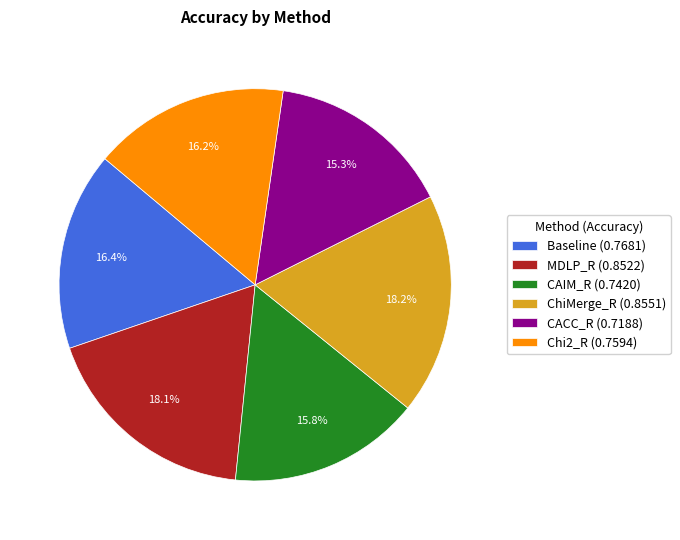

To the nearest percent, what is the combined percentage of Chi2_R and CAIM_R?

32%